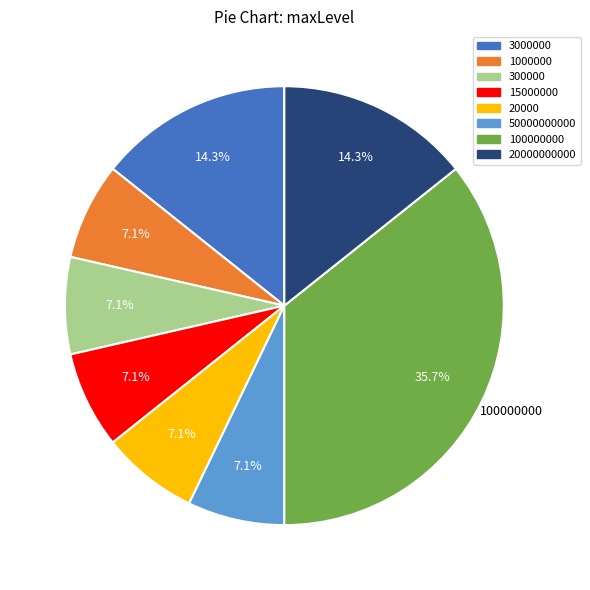

Is there a majority slice in this chart?

No